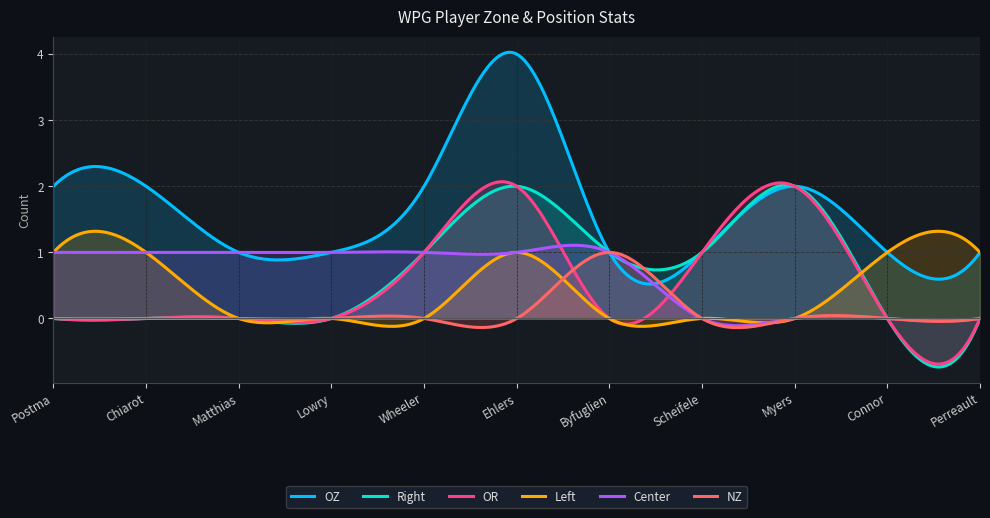

What is the spread (max minus min) of values at Byfuglien?

1